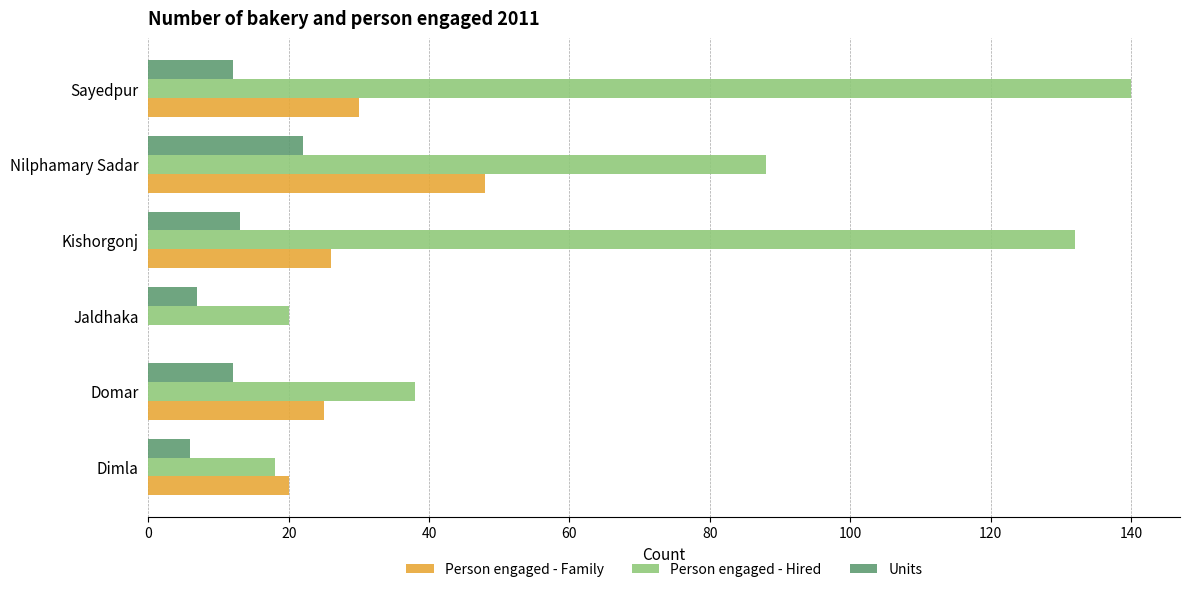

The Person engaged - Hired series shows 88 at Nilphamary Sadar. True or false?

True